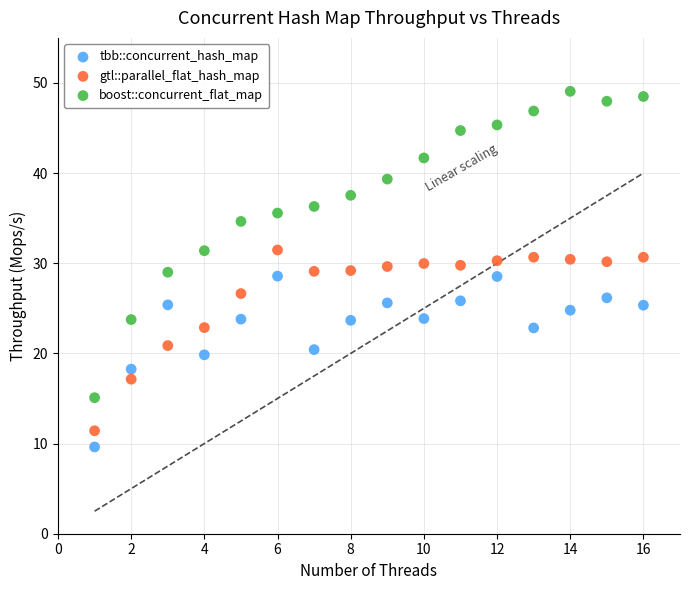

Across all data points, what is the range of X values (max minus min)?

15.0